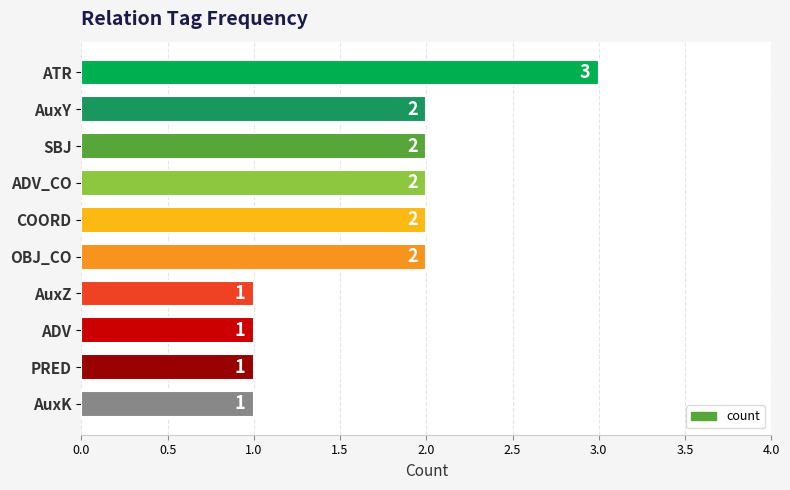

Reading top to bottom, extract all data points from this chart.

ATR=3	AuxY=2	SBJ=2	ADV_CO=2	COORD=2	OBJ_CO=2	AuxZ=1	ADV=1	PRED=1	AuxK=1